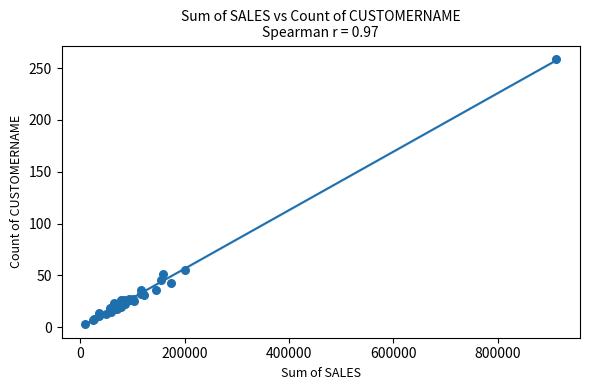

What Y value in the scatter plot is closest to 131?

55